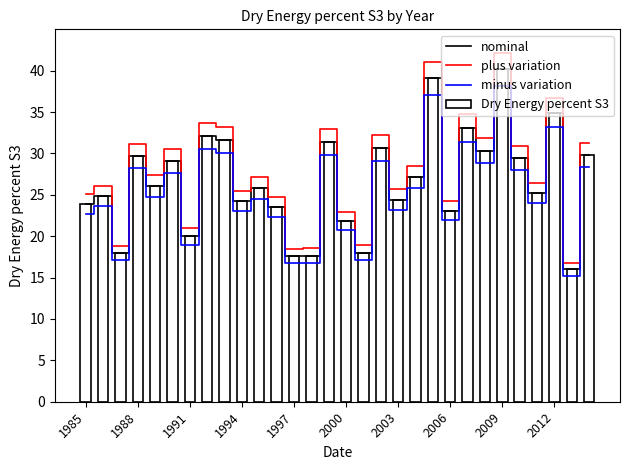

What is the sum of all minus variation values?

758.8